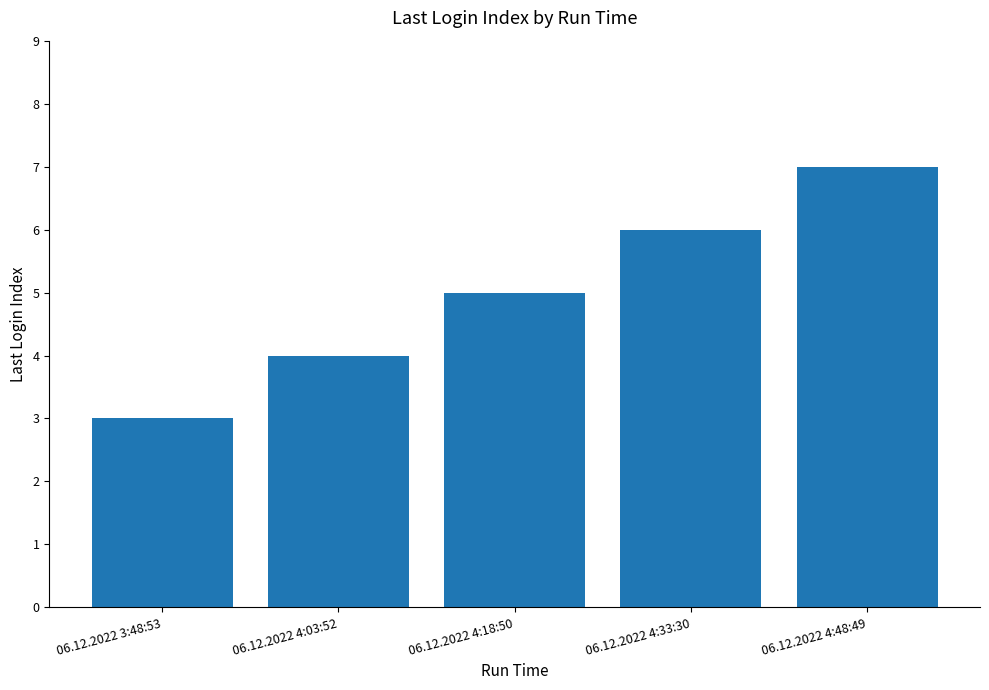

The value at 06.12.2022 4:48:49 is 7. True or false?

True